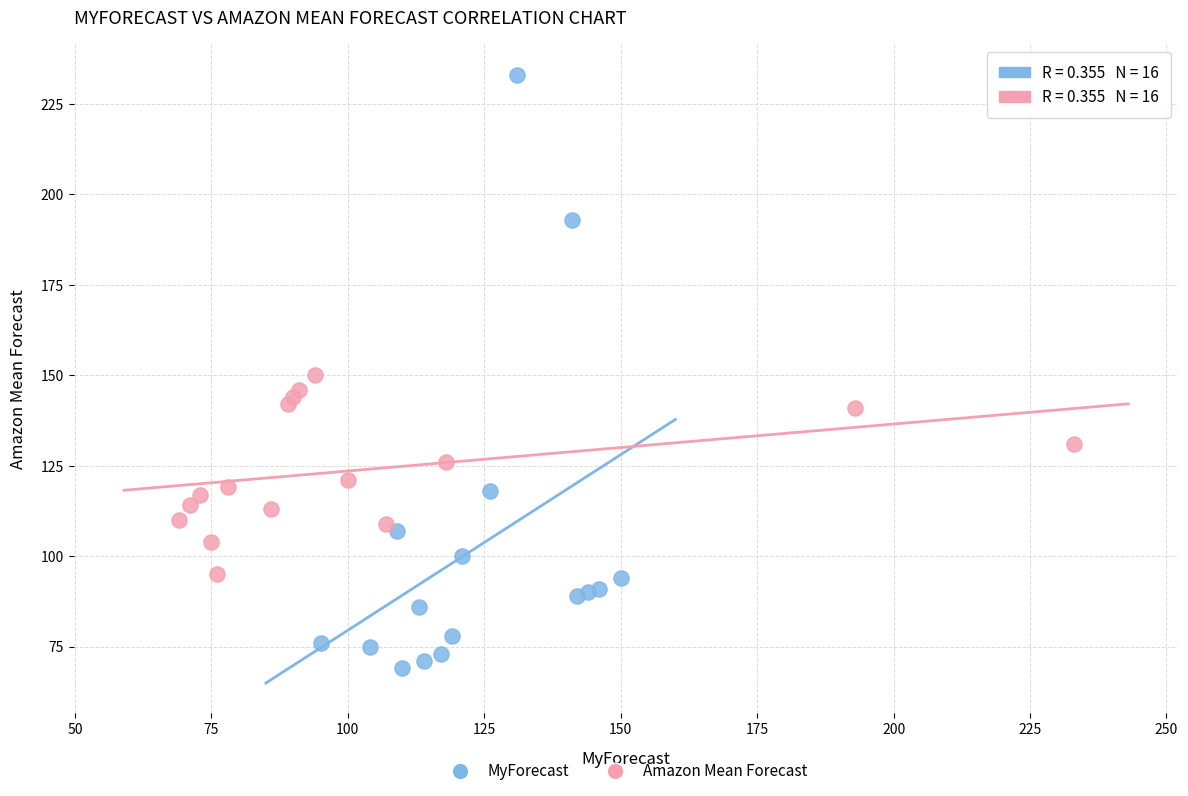

What are all the series names shown in the legend?

MyForecast, Amazon Mean Forecast